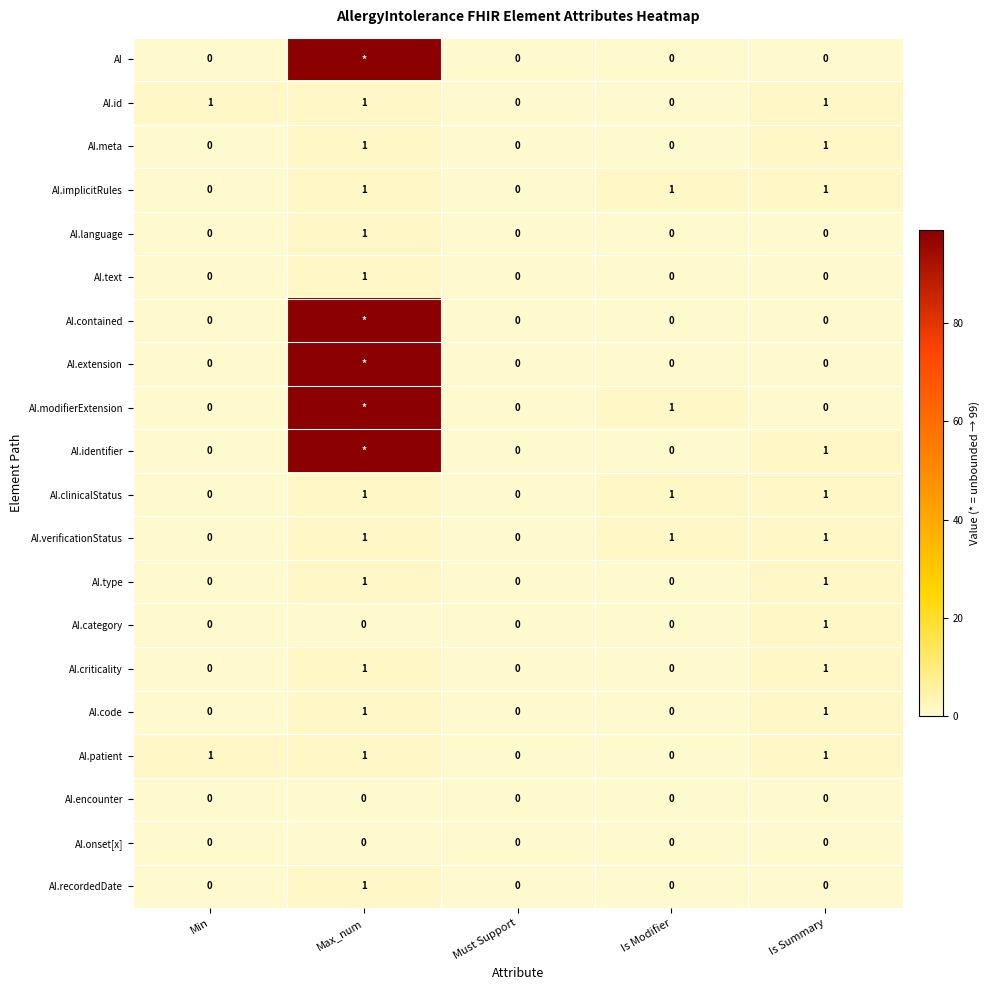

The value of AI.code at Is Modifier is 0. True or false?

True